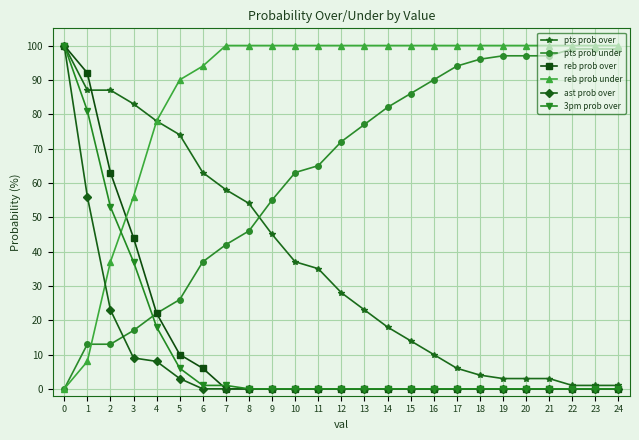

What is the greatest value displayed?

100